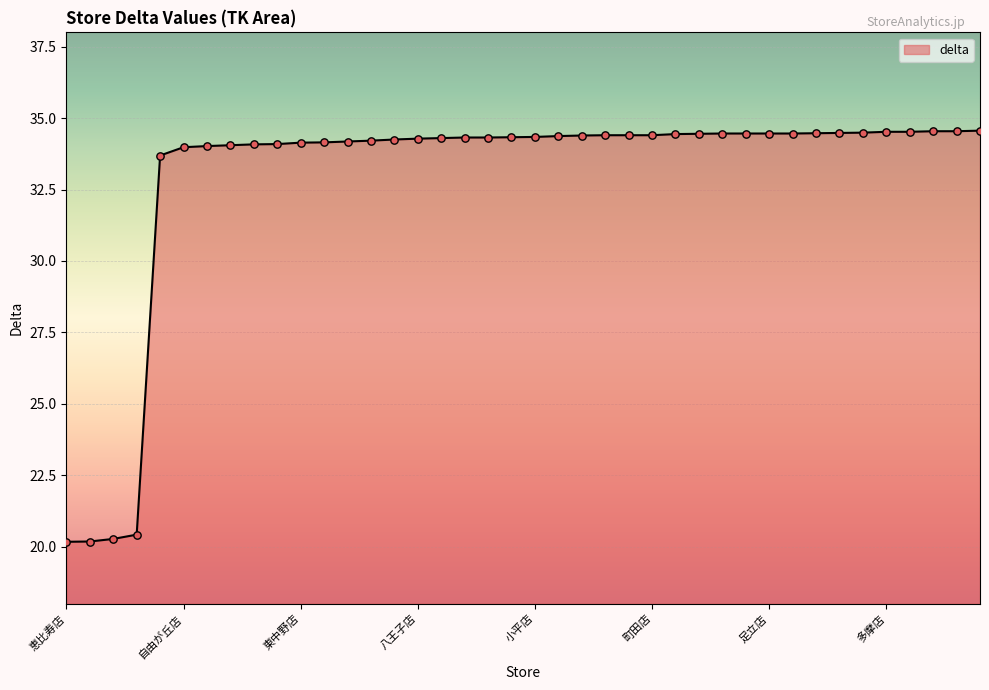

What is the difference between the maximum and minimum values?

14.4